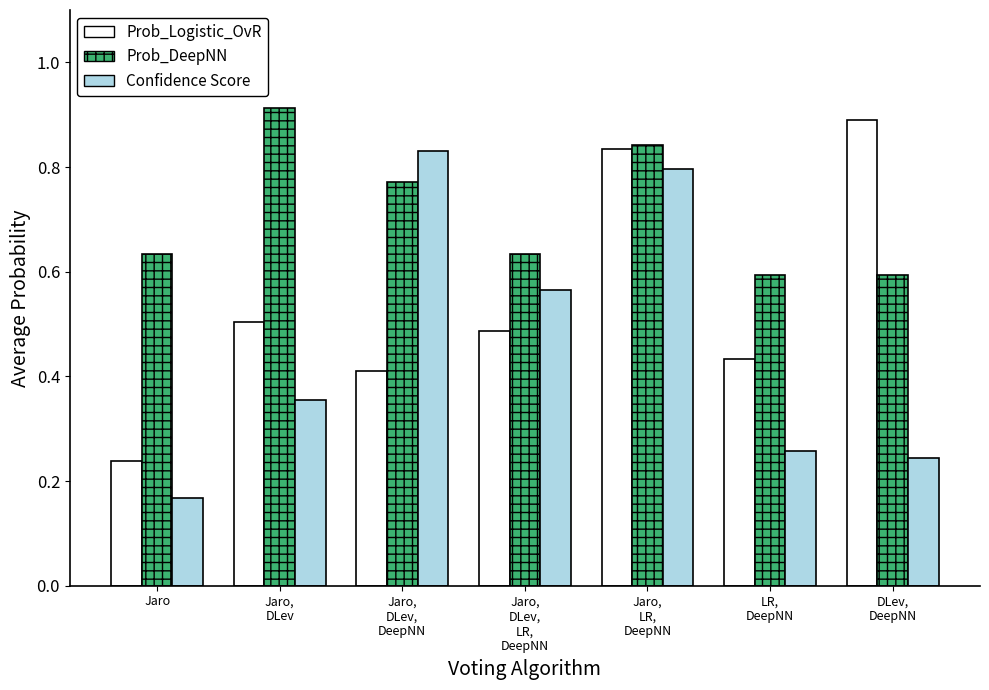

Which category has the lowest value in the Prob_Logistic_OvR series?

Jaro